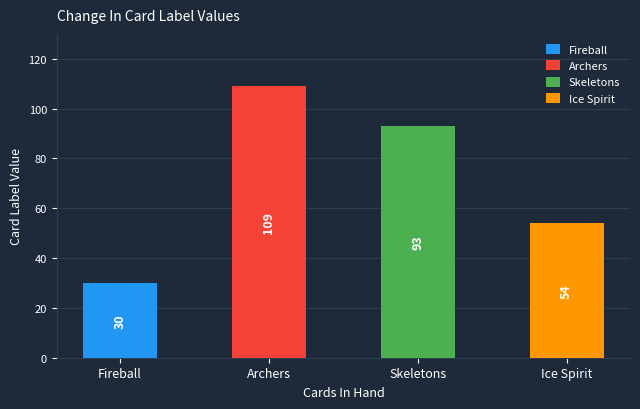

What is the average value of the Fireball series?

30